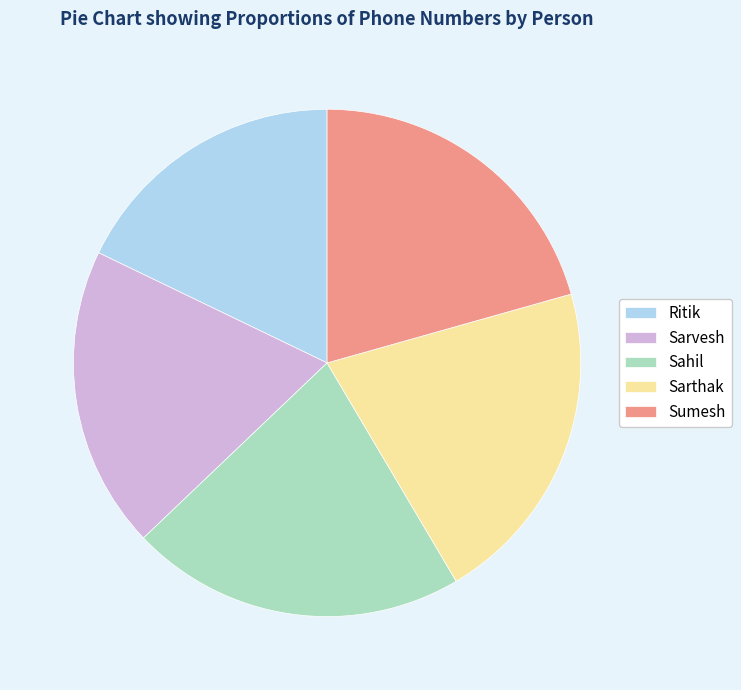

Is it true that Ritik is 6% of the pie?

False